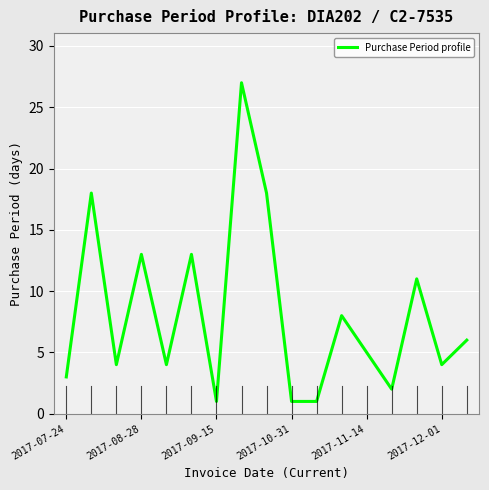

What is the difference between the second highest and minimum values?

17